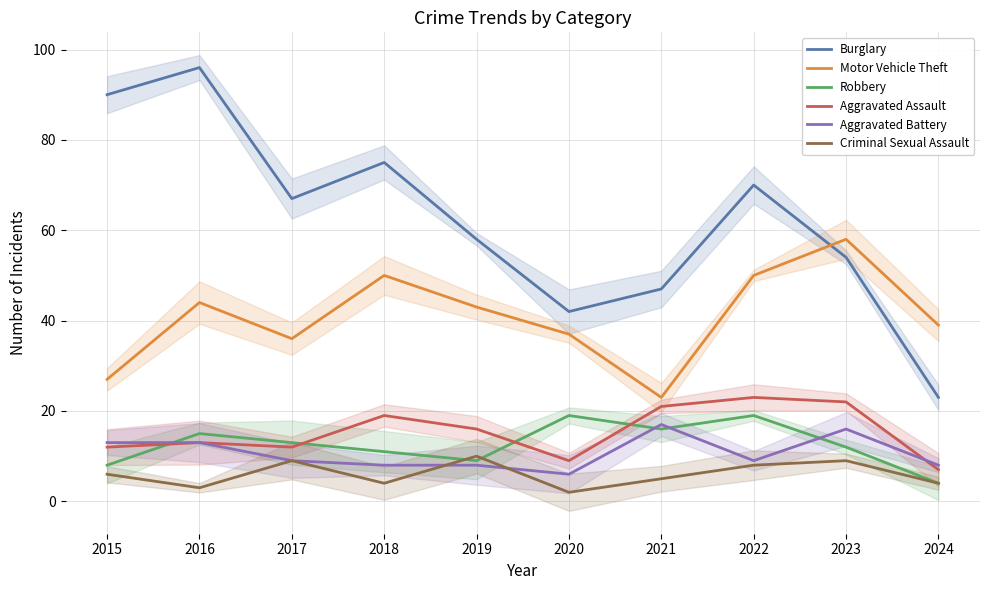

At which category is the sum across all series the highest?

2016